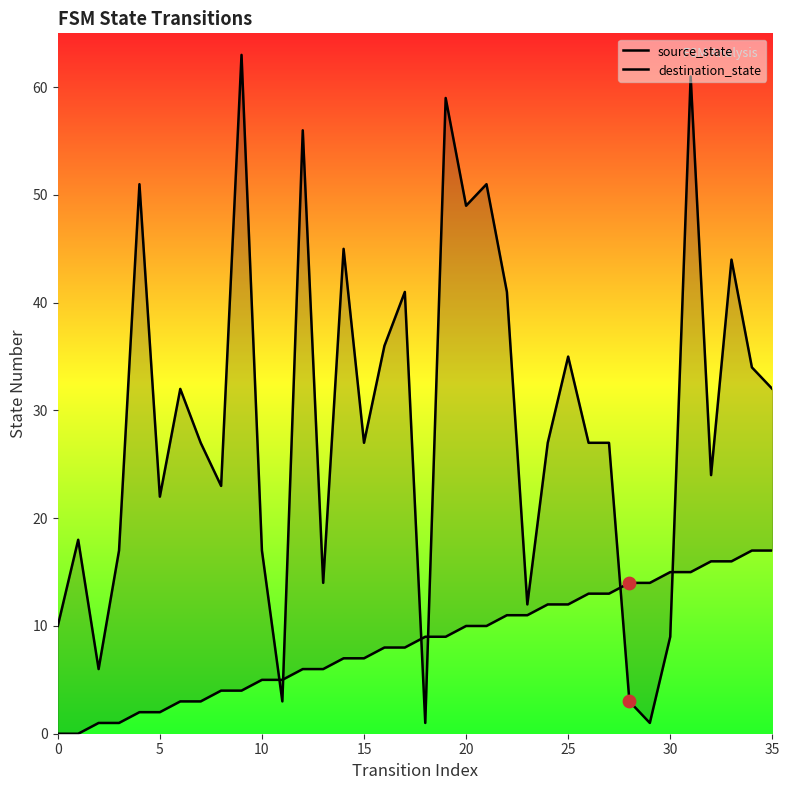

At which category is the sum across all series the highest?

31